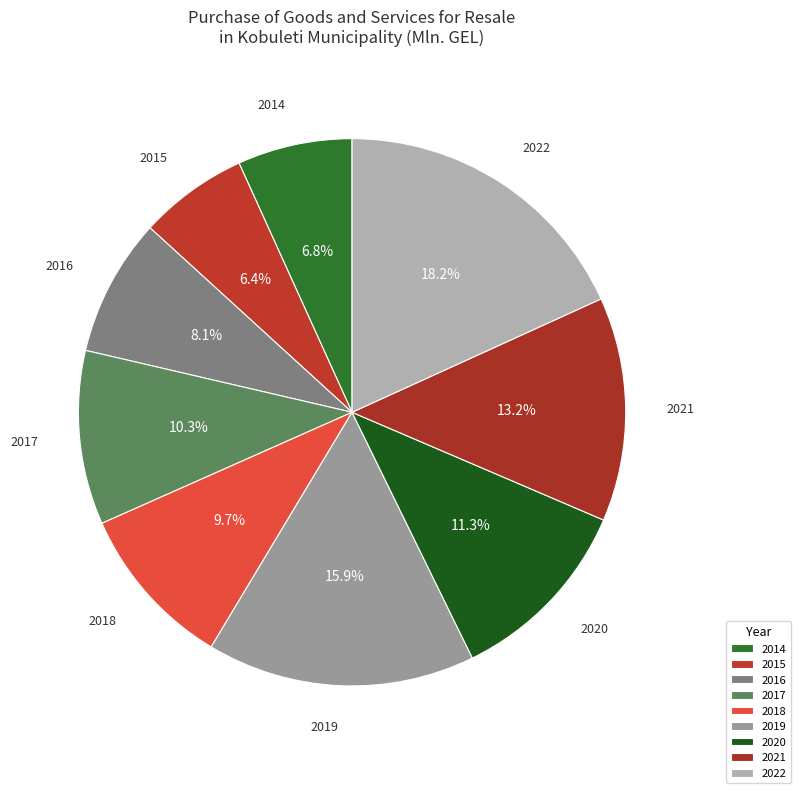

What percentage is the 2021 slice, to the nearest percent?

13%